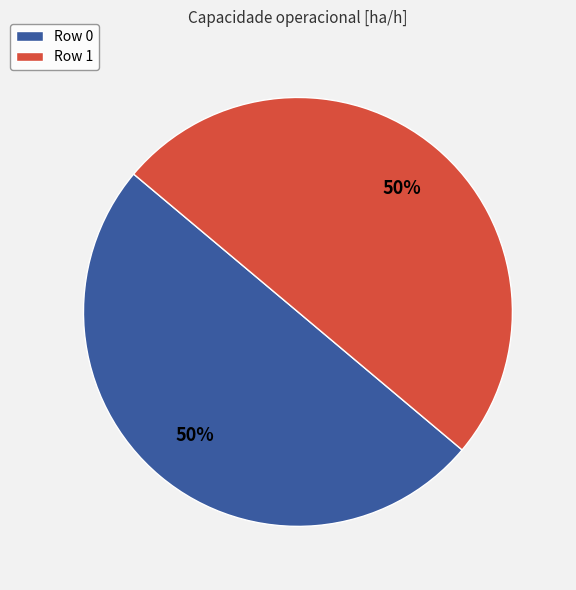

To the nearest percent, what percentage of the pie is Row 0?

50%